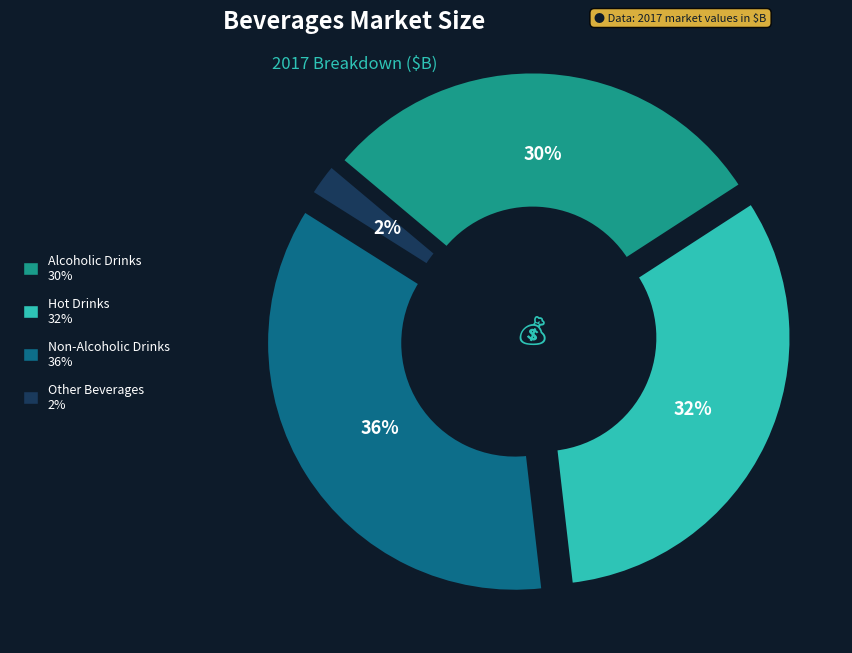

Count the number of slices in the pie.

4